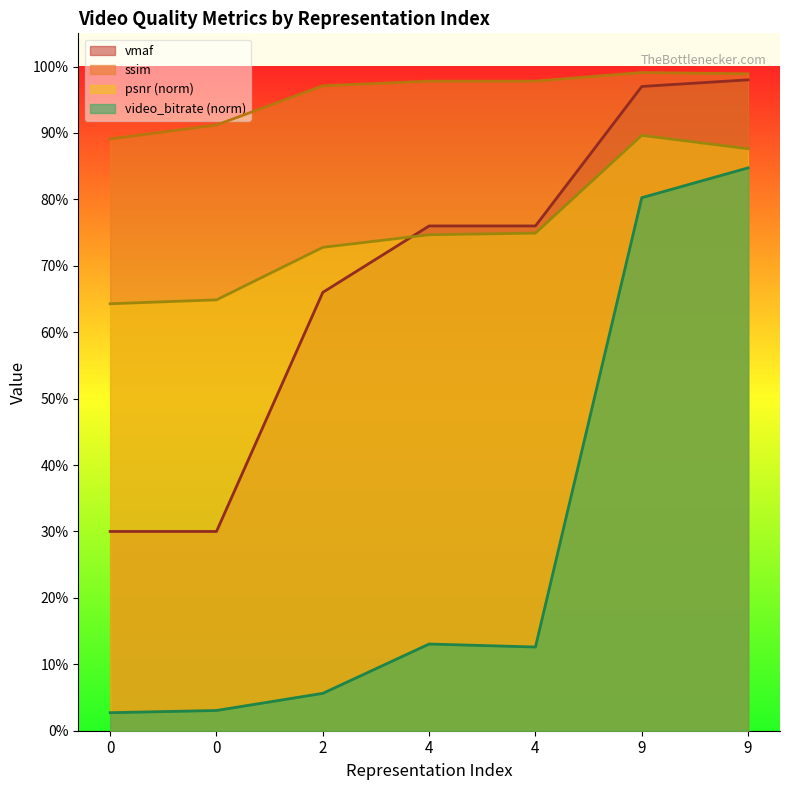

Which series has the widest spread of values?

video_bitrate (norm)